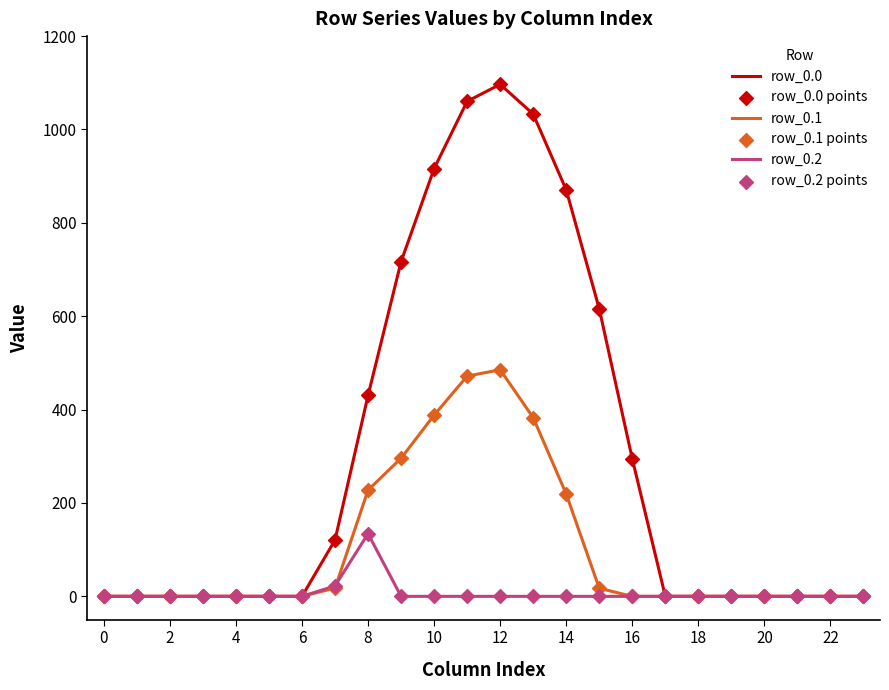

Which series has the largest range (max minus min)?

row_0.0